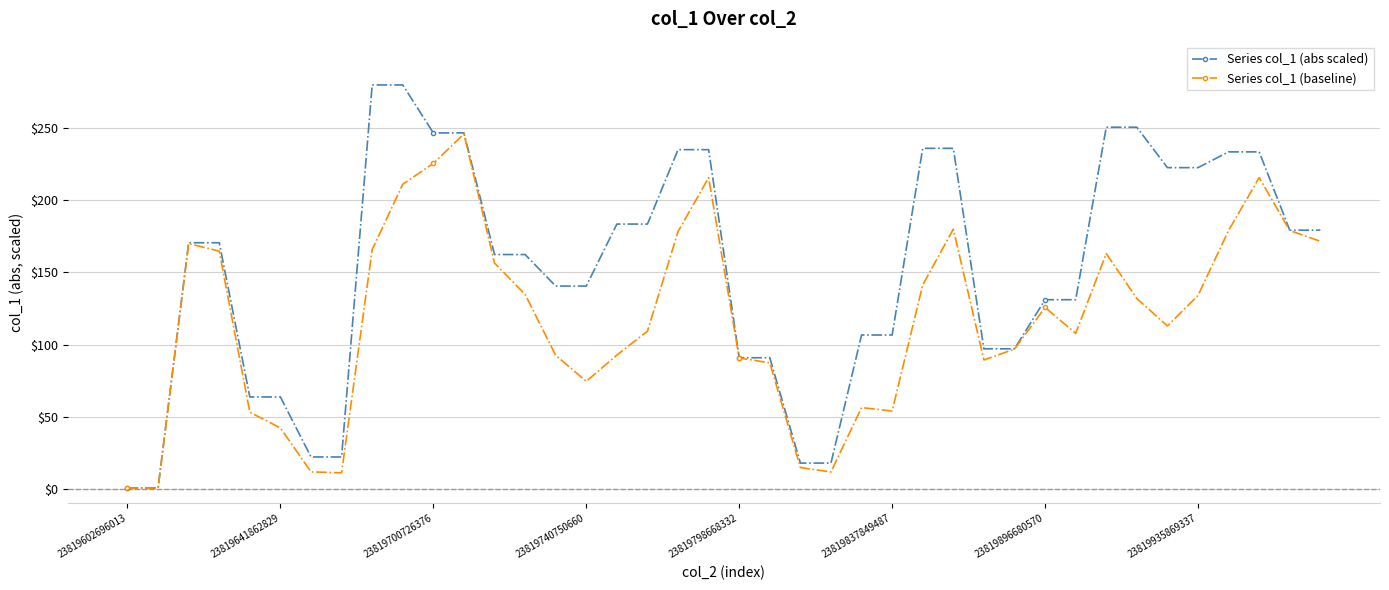

Which series has the largest total across all categories?

Series col_1 (abs scaled)